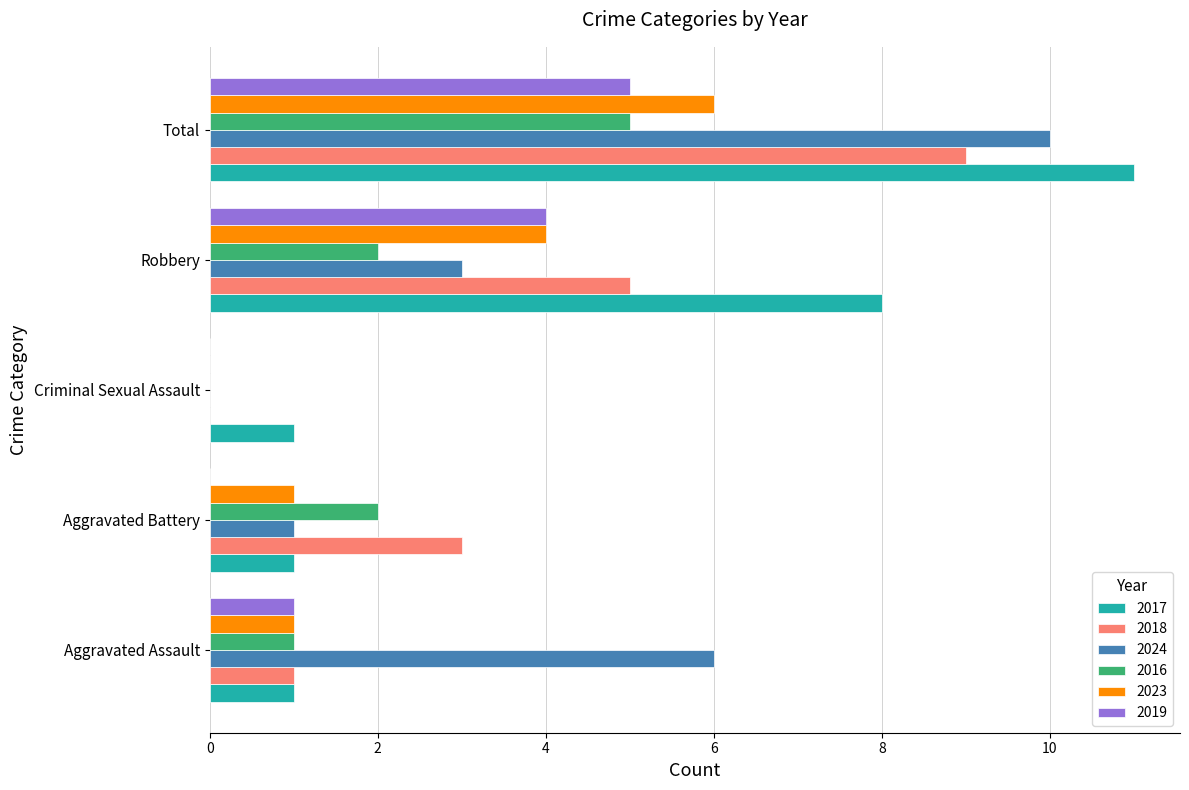

What is the sum of the 2024 values at Criminal Sexual Assault and Aggravated Assault?

6